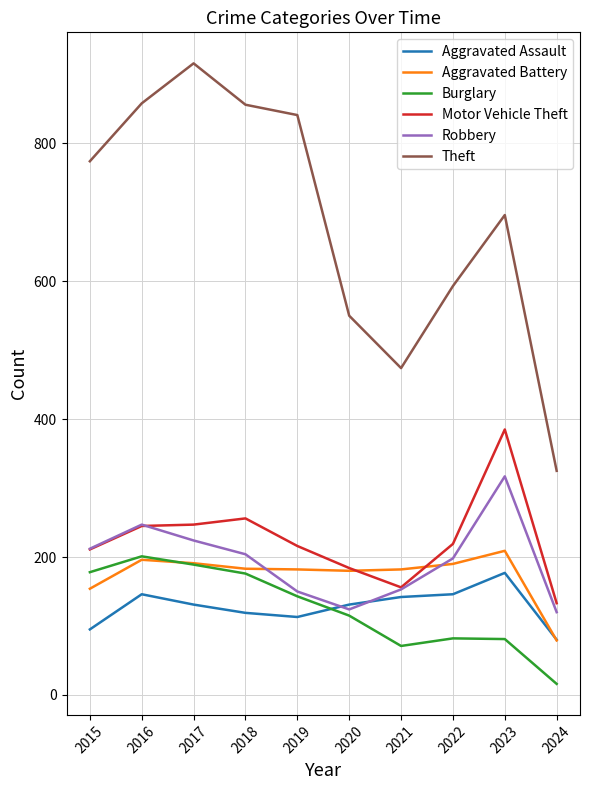

Which label corresponds to the largest value in the chart?

2017